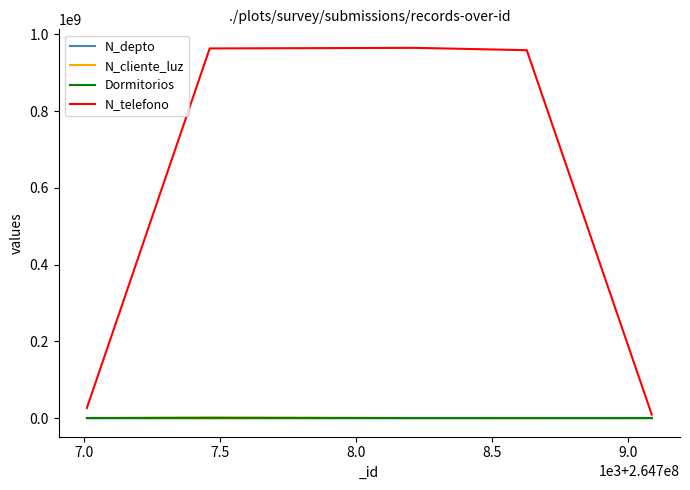

Is this an area chart (filled region under the line)?

No